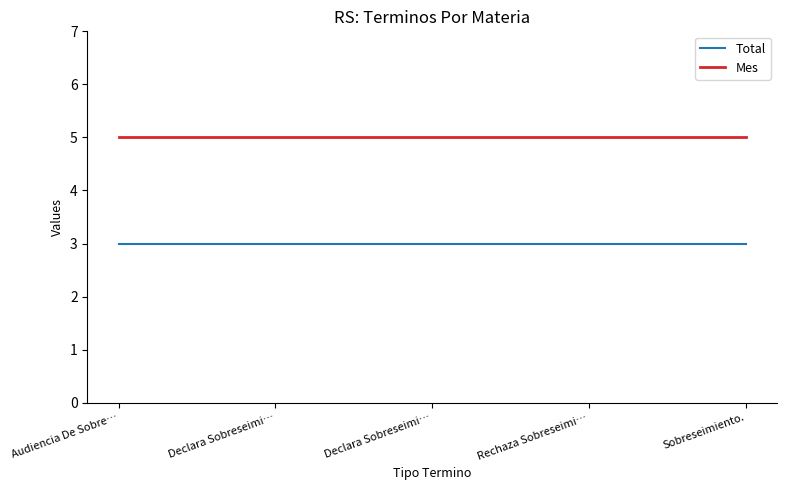

Is the value of Total at Rechaza Sobreseimi… greater than the value of Mes at Declara Sobreseimi…?

No